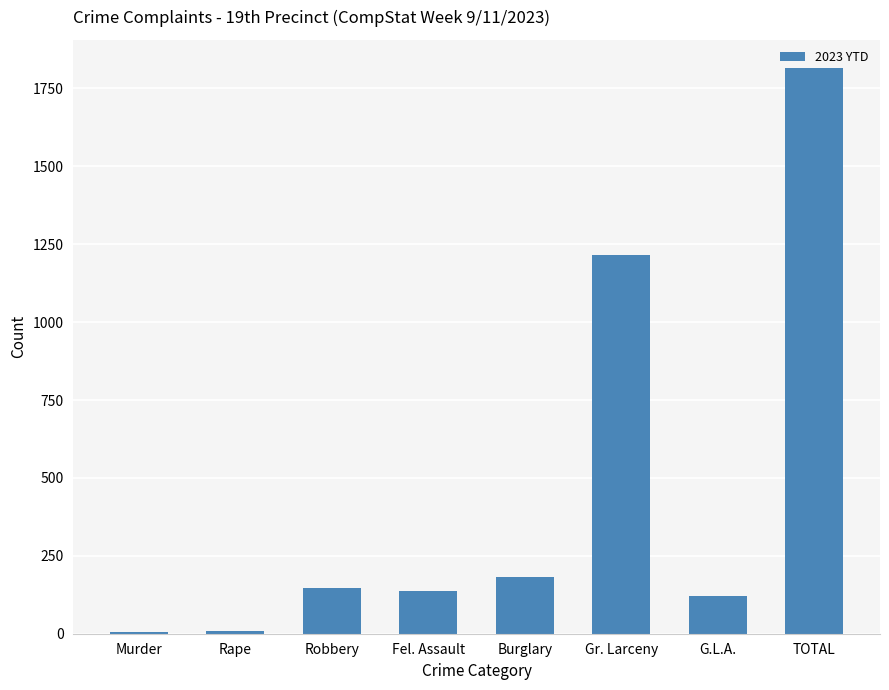

What is the sum of the values at Fel. Assault and Rape?

144